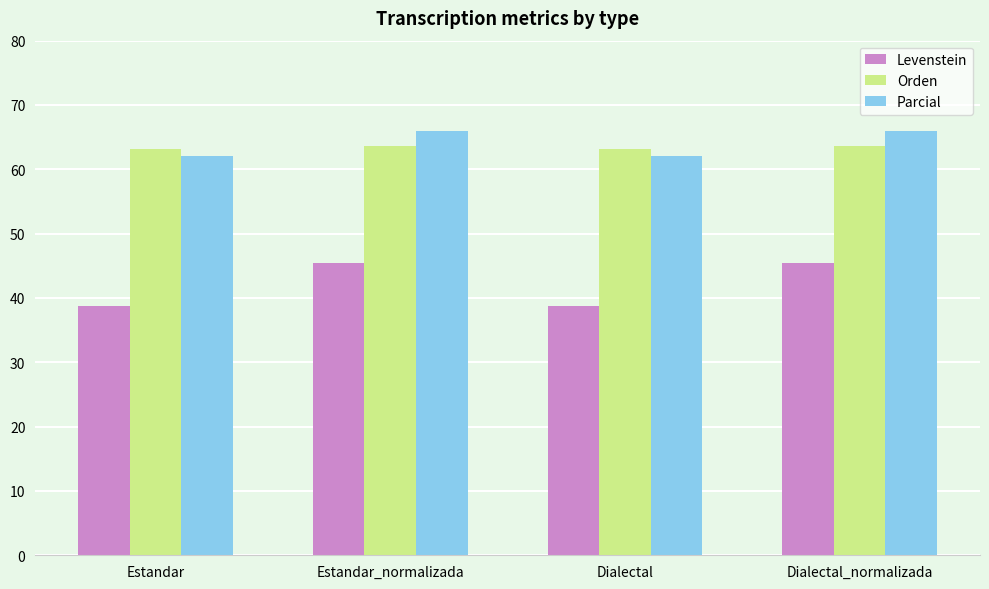

What is the highest value of the Levenstein series?

45.4